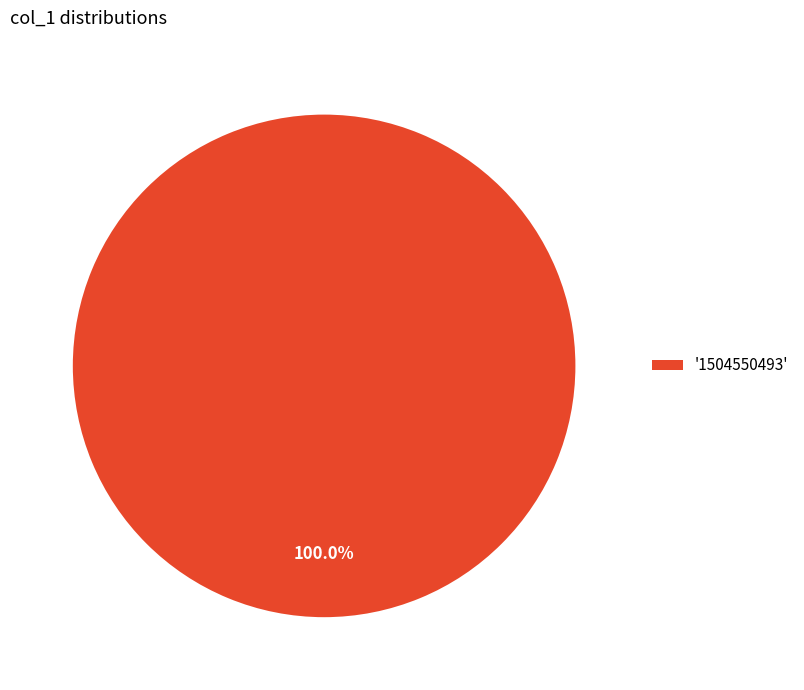

Is '1504550493' the majority of the pie?

Yes